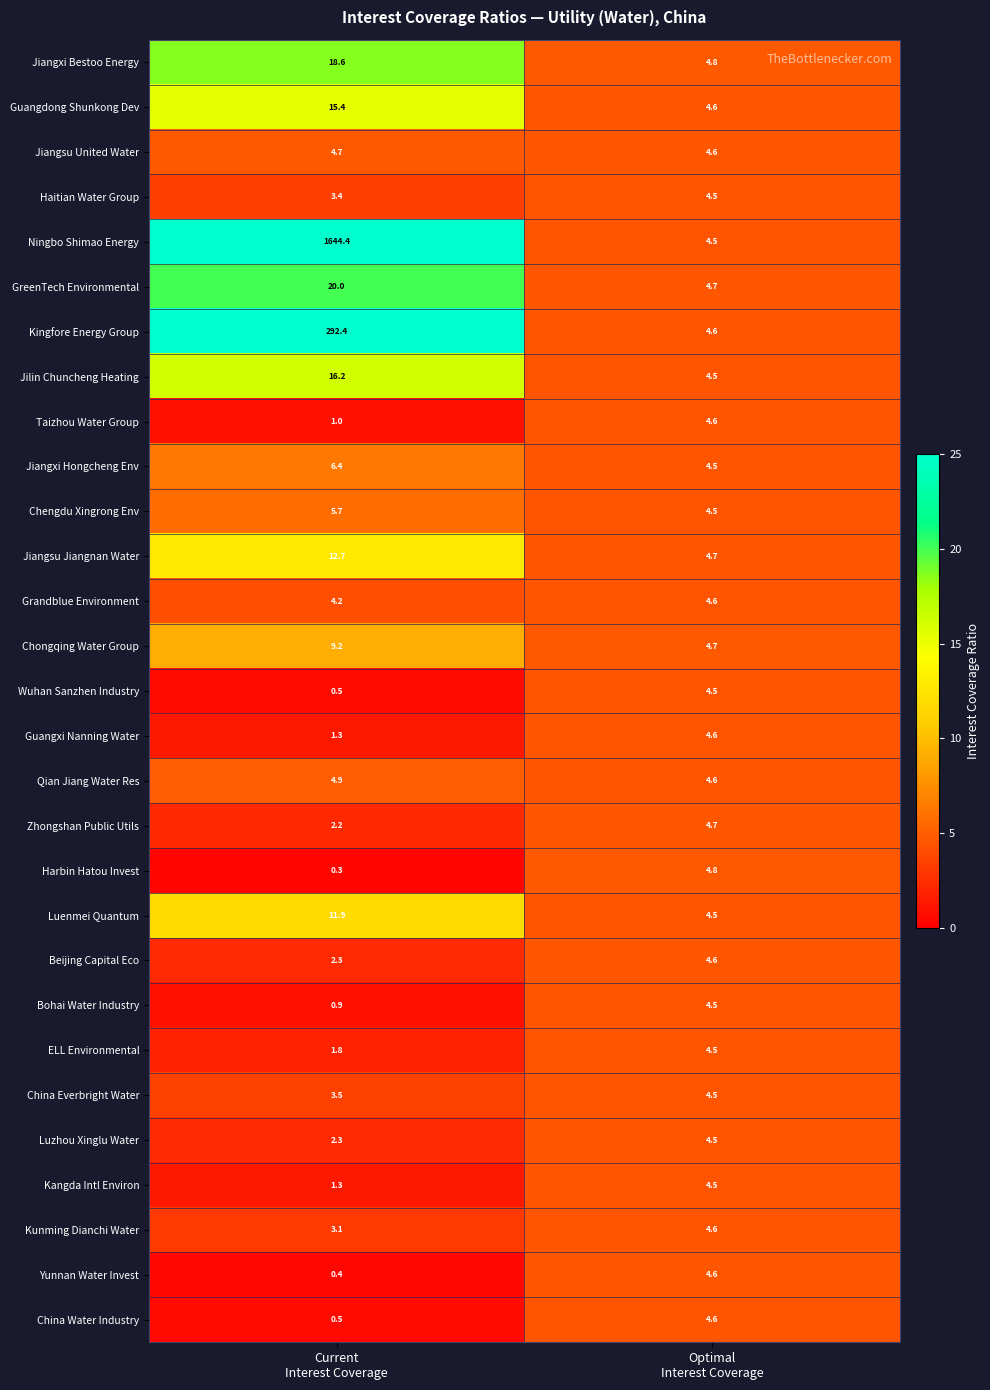

Which series has the largest total across all categories?

Ningbo Shimao Energy